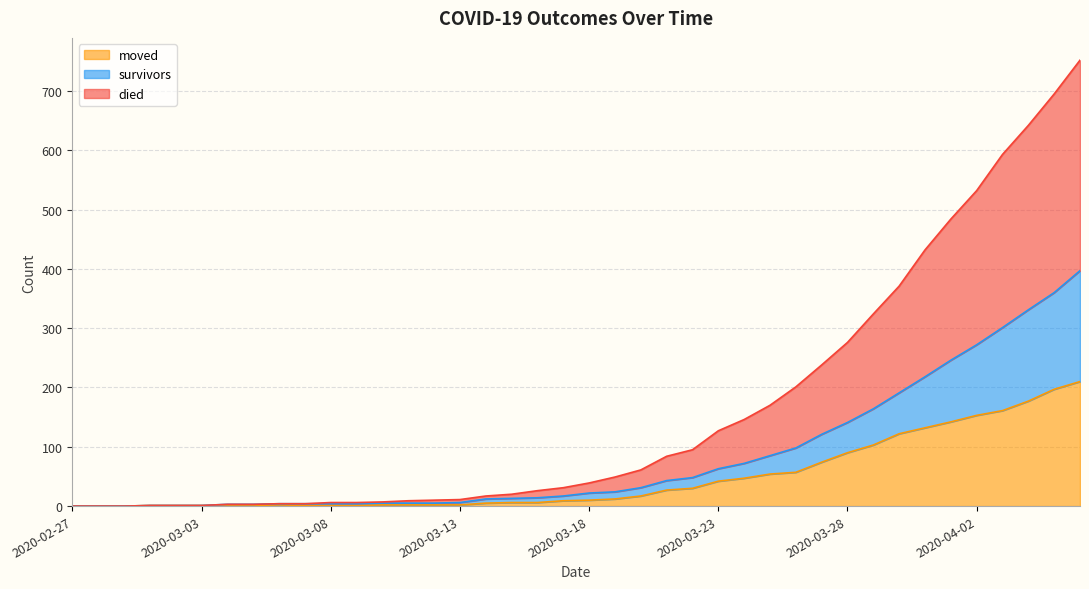

Rank the series at 2020-02-27 from highest to lowest value.

survivors, died, moved